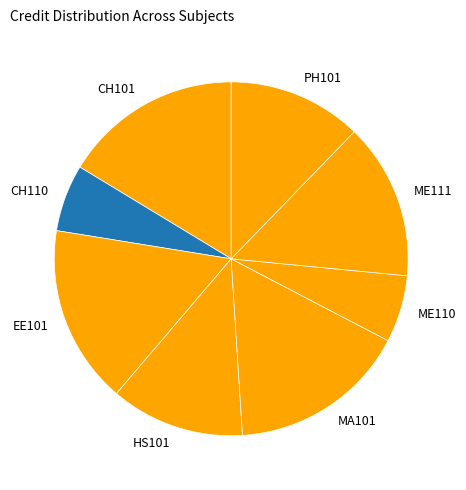

How many segments does this pie chart have?

8